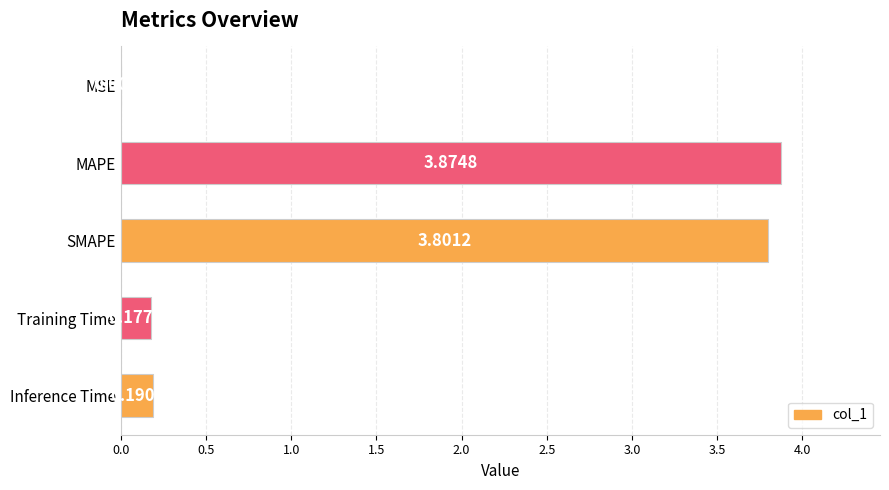

At which category does the chart reach its peak across all series?

MAPE